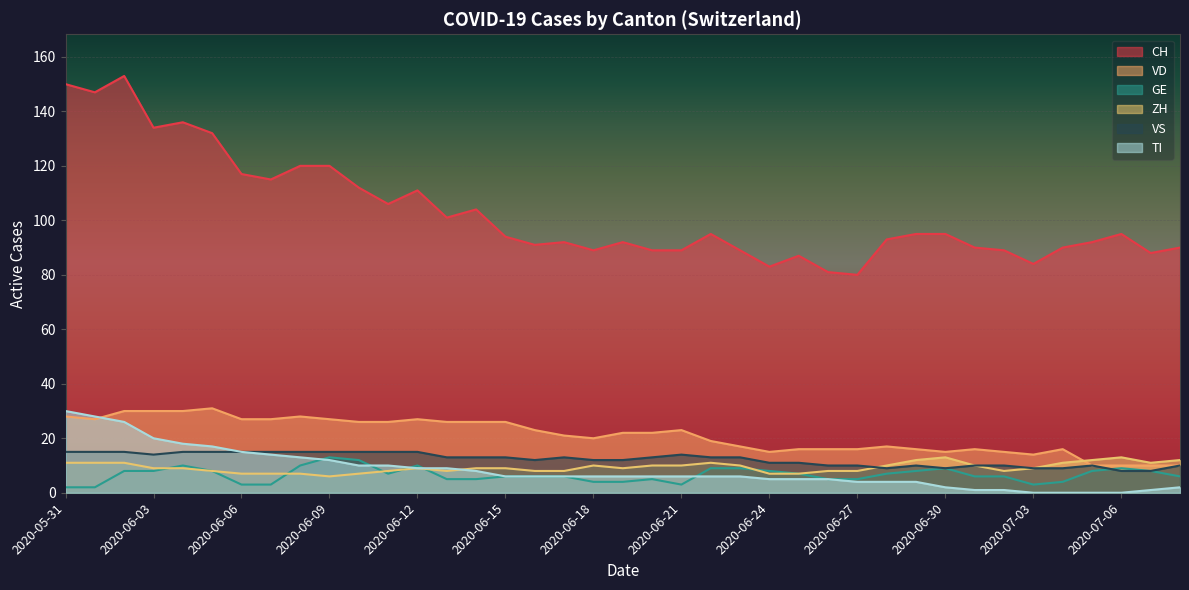

True or false: GE and TI cross at least once.

True